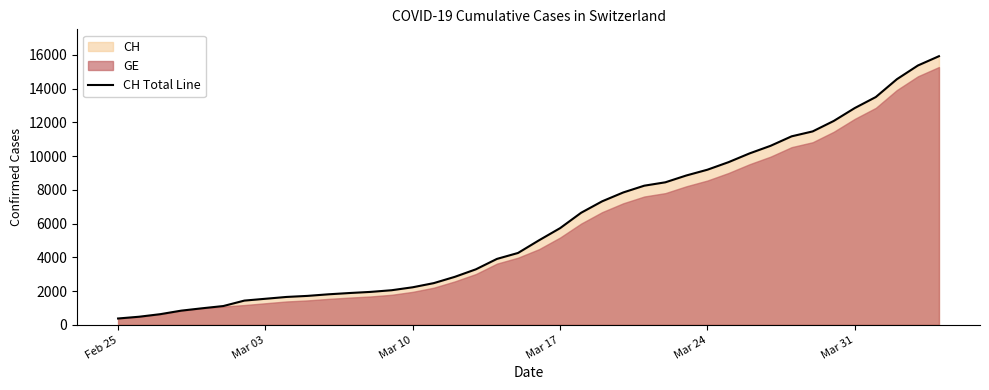

Reading left to right, extract all data points from this chart.

375	479	630	840	981	1113	1436	1544	1652	1715	1809	1885	1952	2051	2226	2472	2845	3291	3908	4259	5012	5731	6644	7323	7847	8249	8449	8855	9196	9642	10162	10613	11175	11467	12086	12852	13505	14561	15375	15926